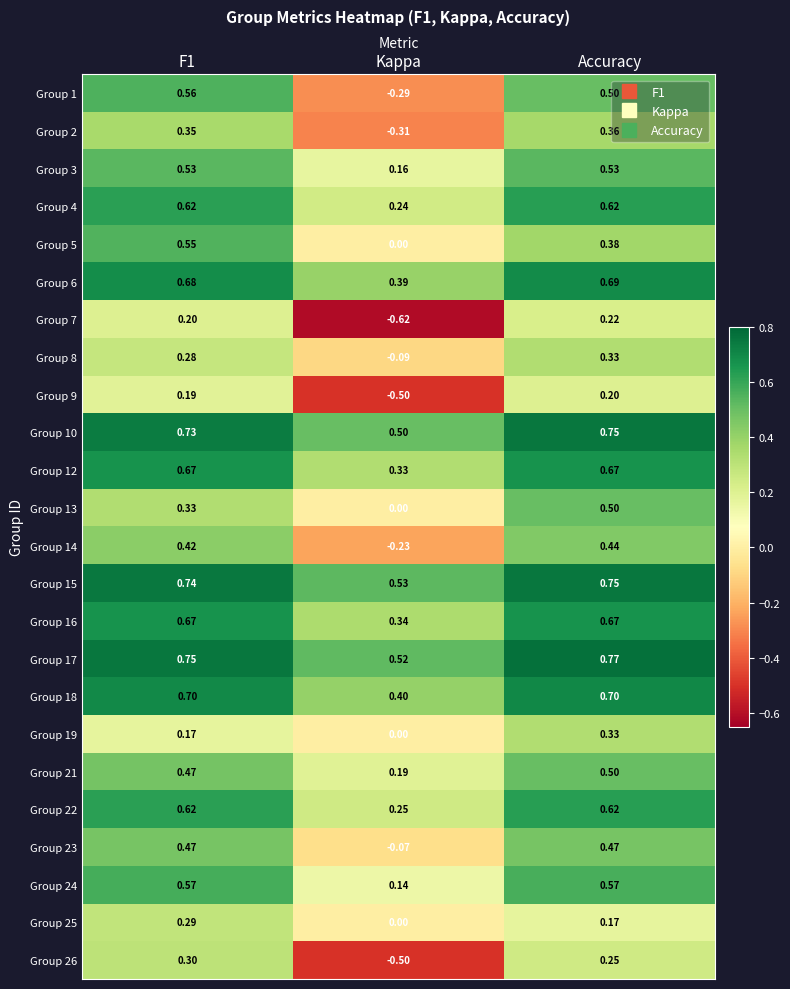

At which label does Group 2 reach its peak?

Accuracy